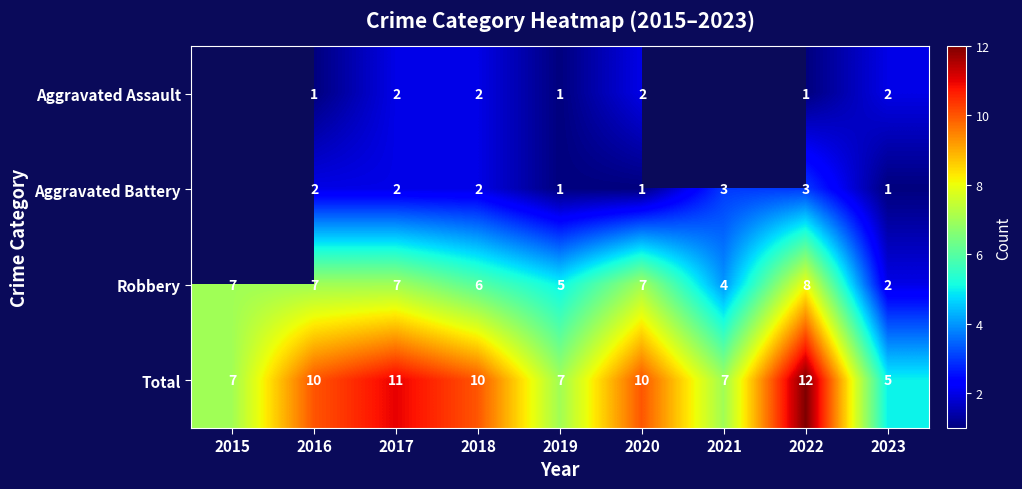

Count the number of data series in this chart.

4